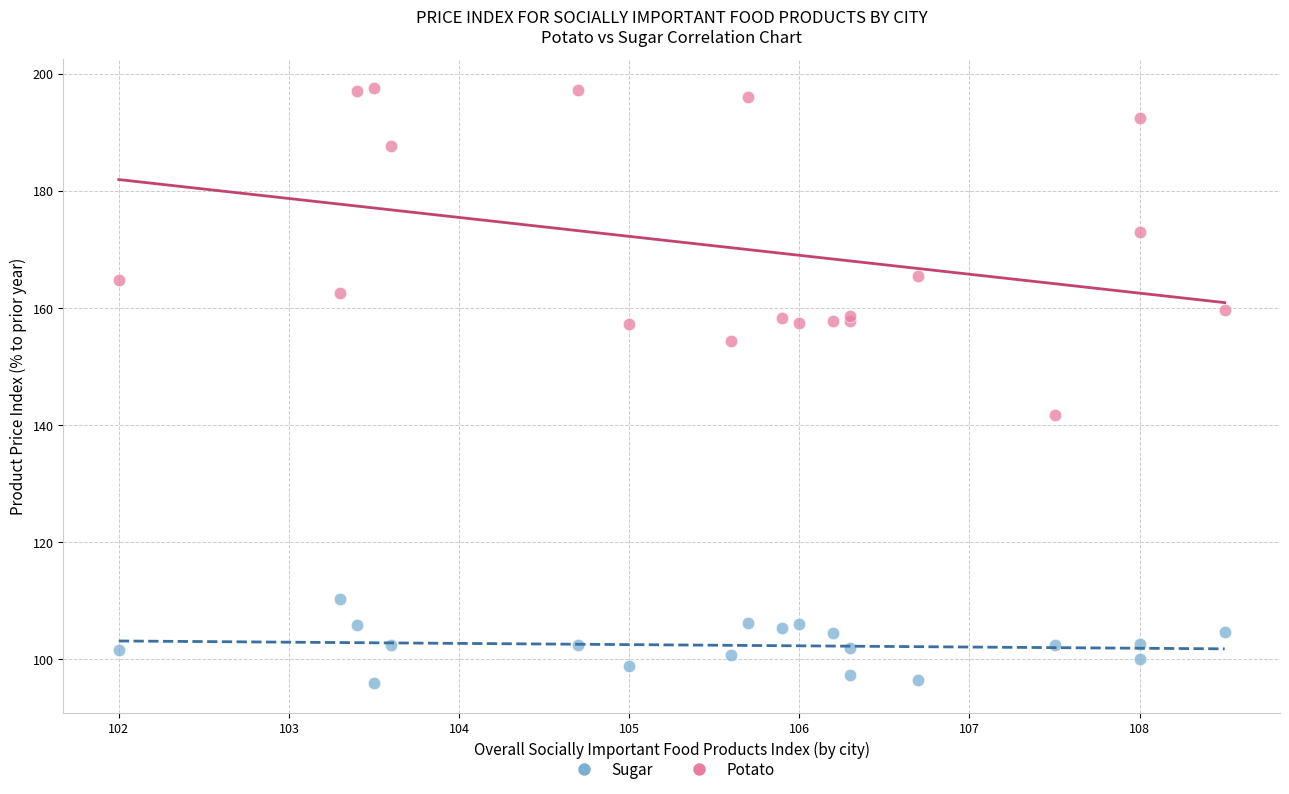

What is the X range (max minus min) for the scatter plot?

6.5